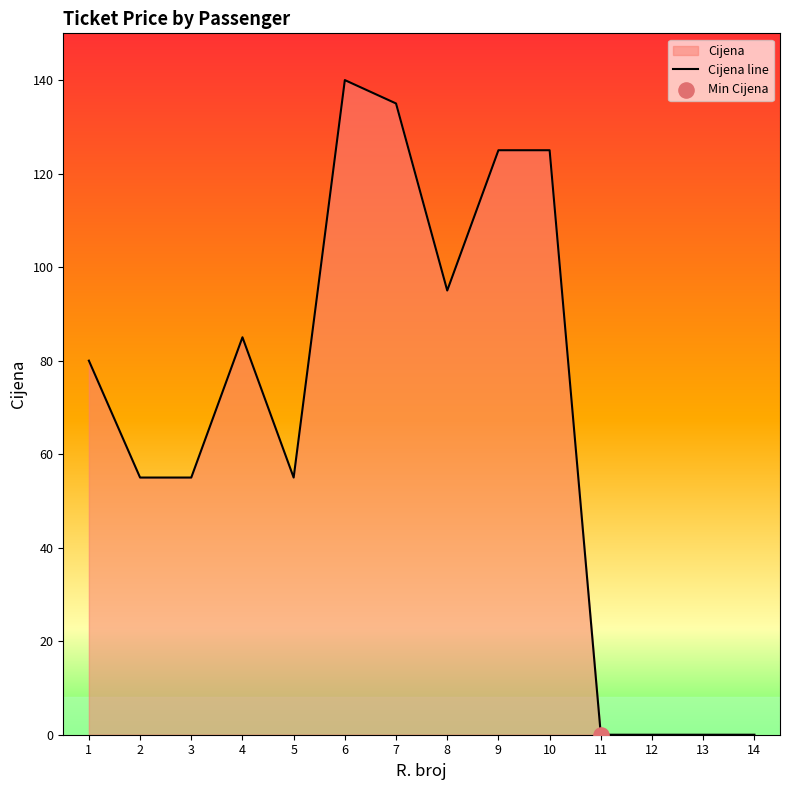

What is the change in value from 9 to 12?

-125